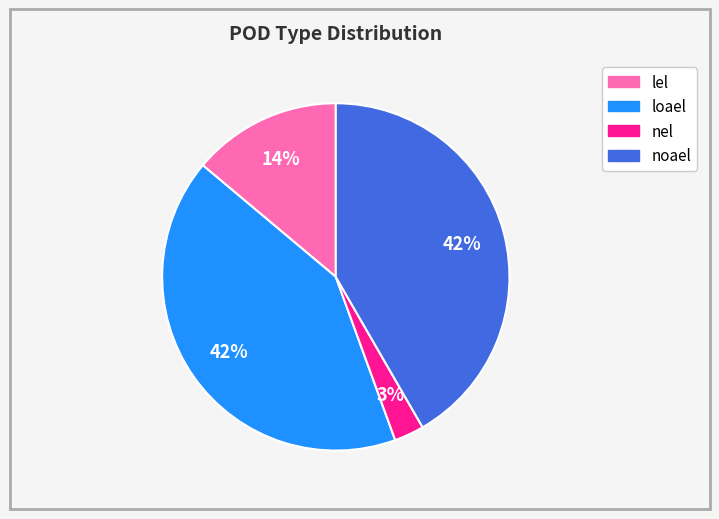

Count the number of slices in the pie.

4